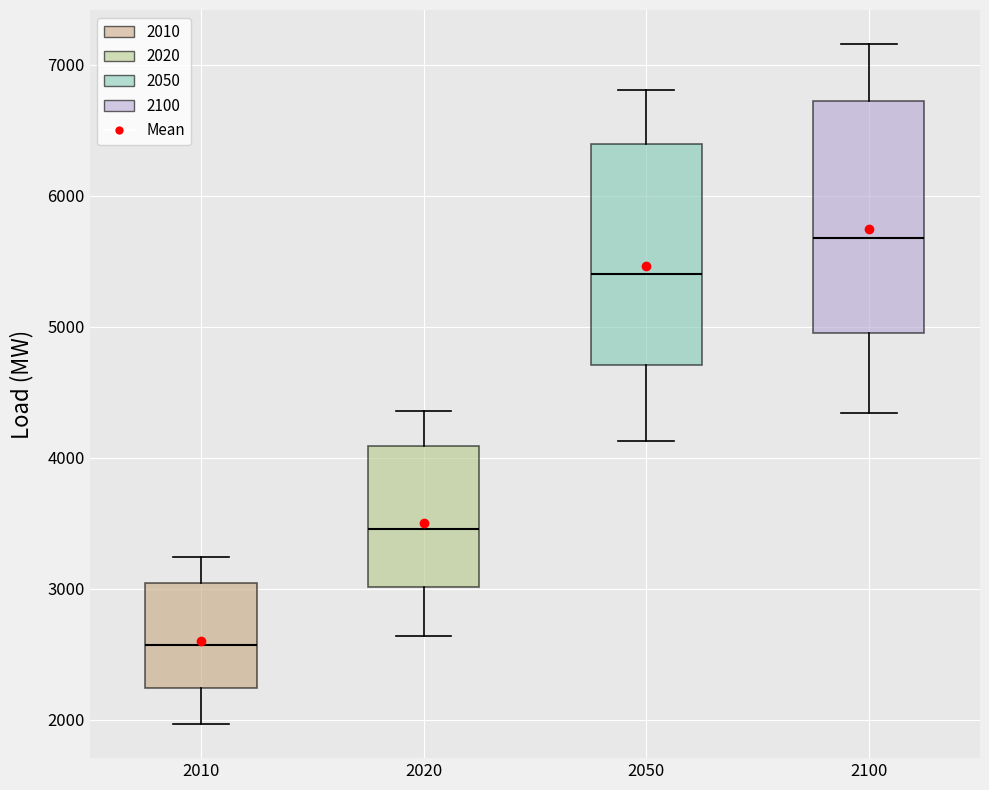

Which box's median line is the highest?

2100